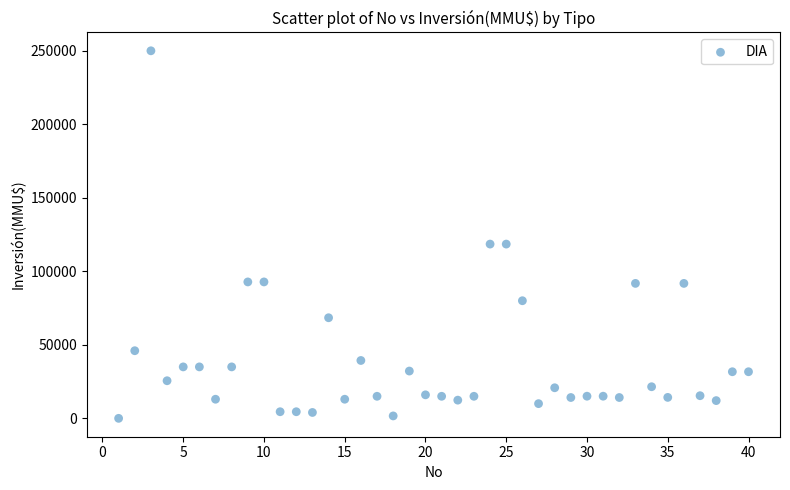

What is the range of Y values (max minus min)?

250000